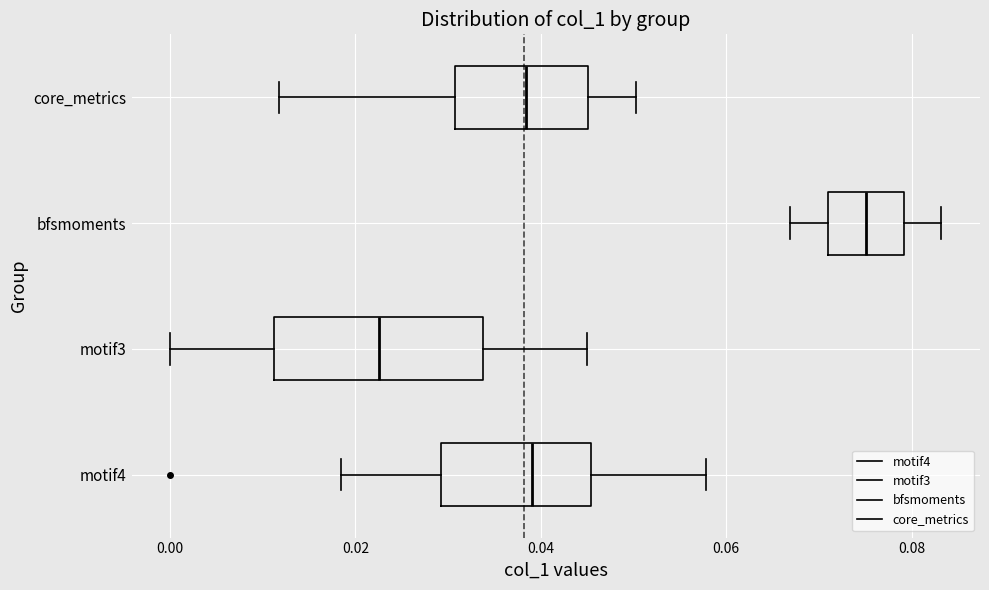

Where does the left whisker of the box for motif4 end on the x-axis? The values are not printed on the chart, so give them approximately, as read against the axis.

0.018